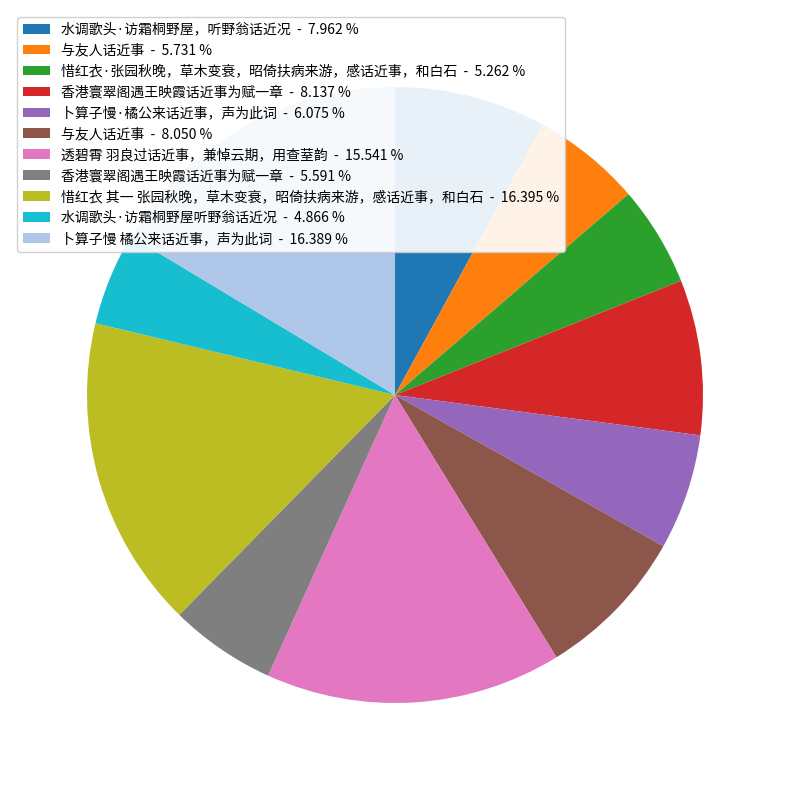

How many segments does this pie chart have?

11